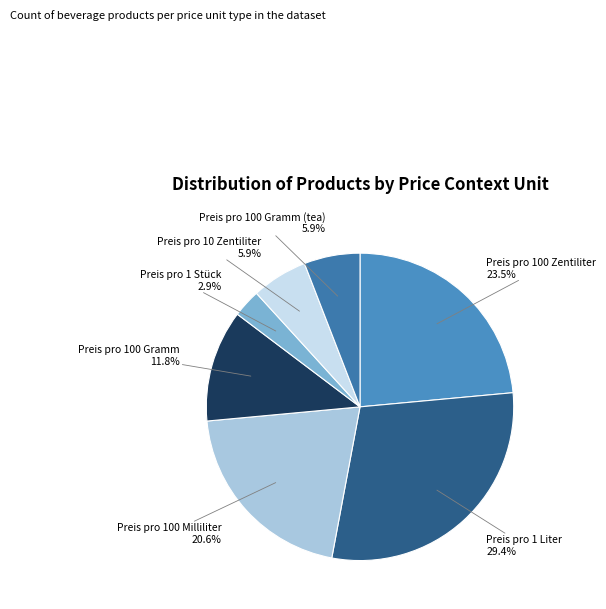

Is there a majority slice in this chart?

No